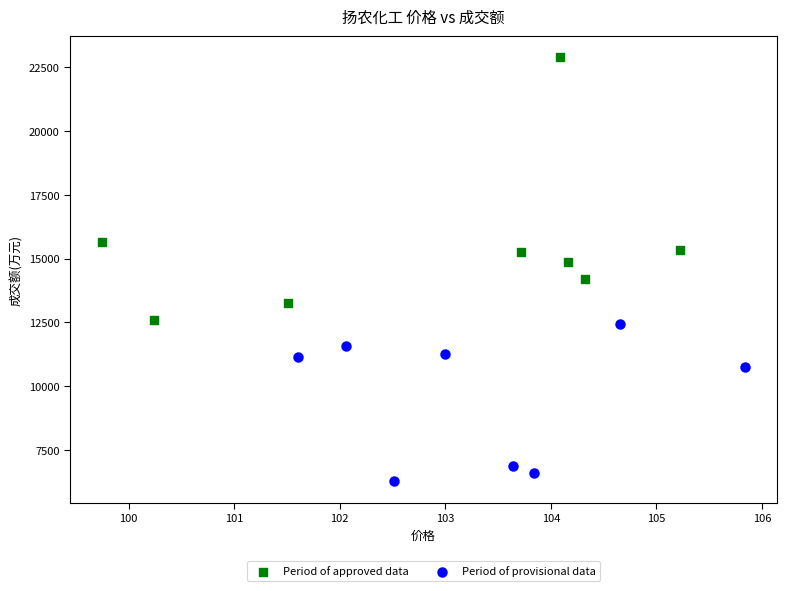

Which series reaches the maximum Y coordinate?

Period of approved data